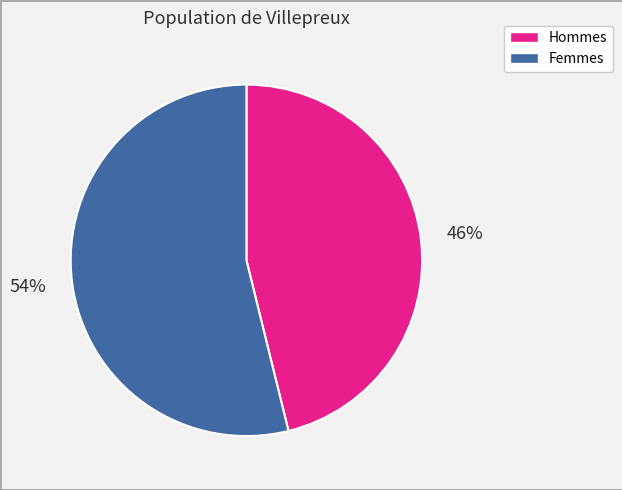

To the nearest percent, what is the difference between the largest and smallest slice percentages?

8%